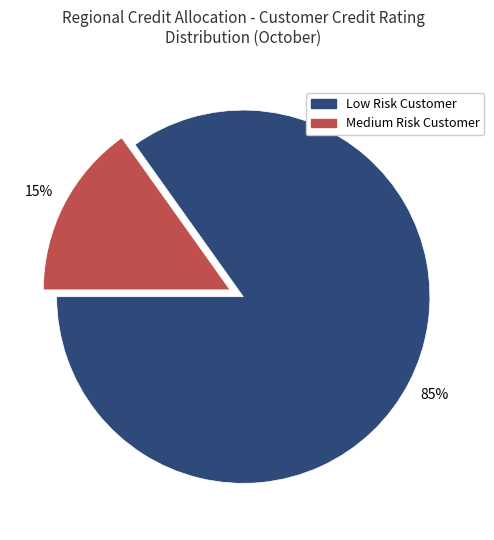

True or false: Medium Risk Customer accounts for 10% of the total.

False